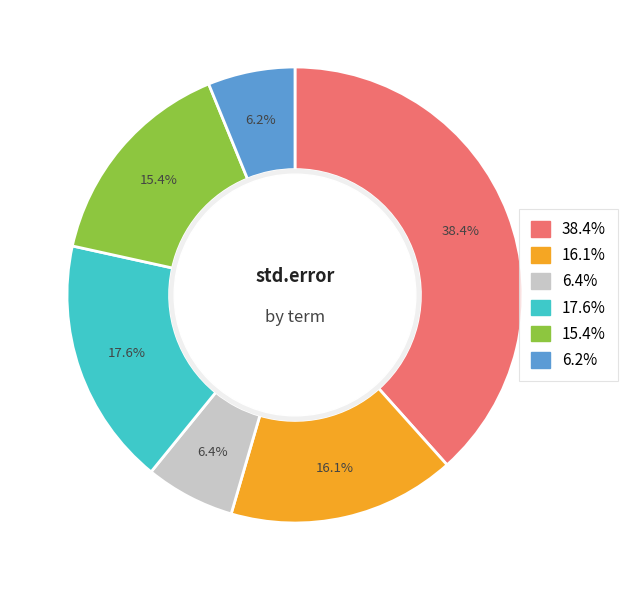

Is there any slice that represents more than half of the pie?

No